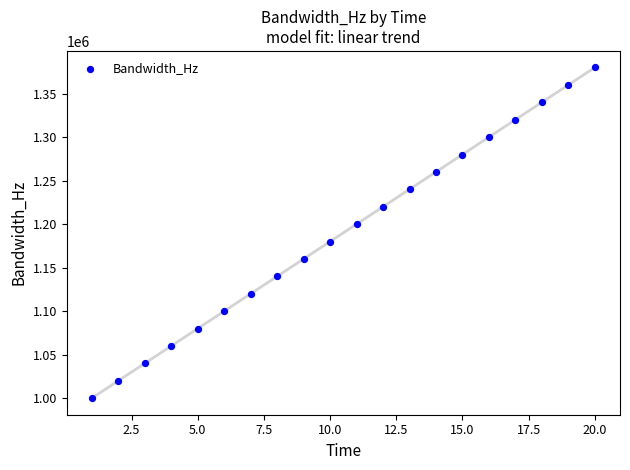

What is the range of X values (max minus min)?

19